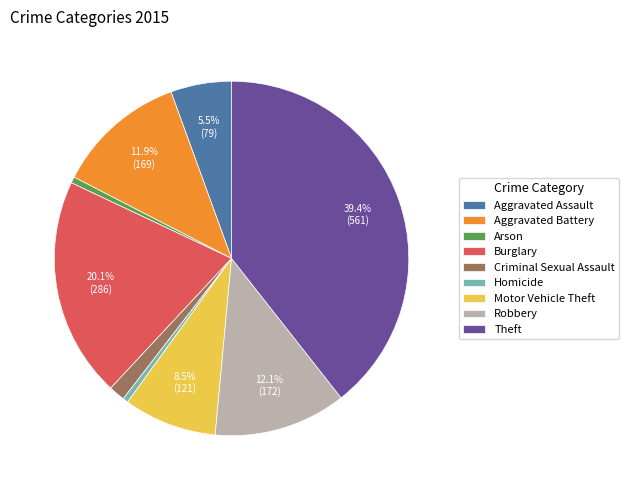

Is the sum of Theft and Burglary greater than half?

Yes